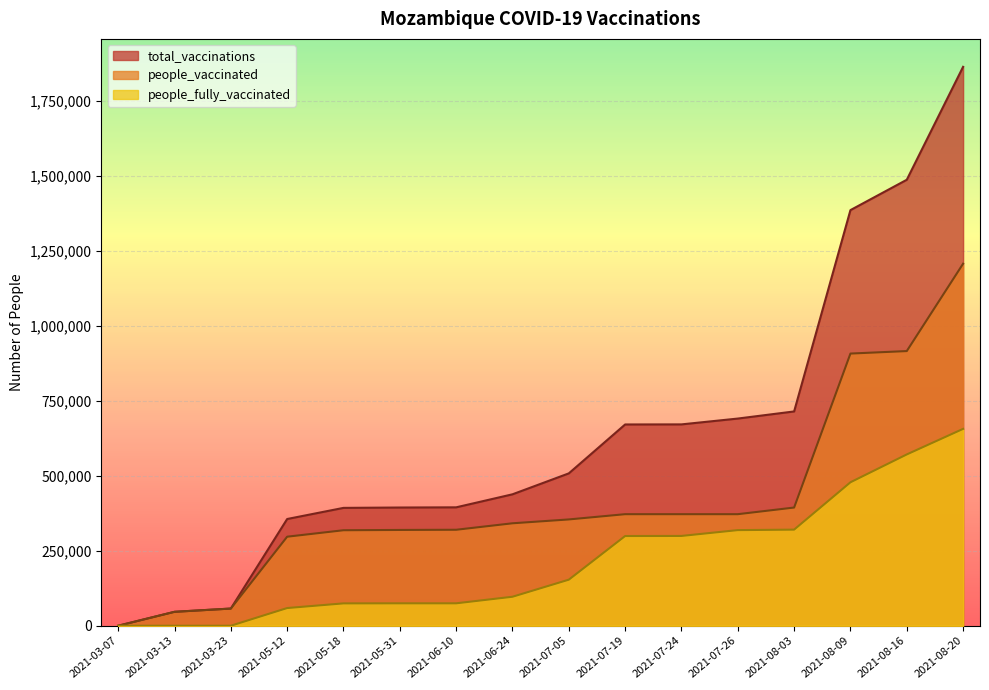

What is the difference between the maximum and second lowest values in the total_vaccinations series?

1817790